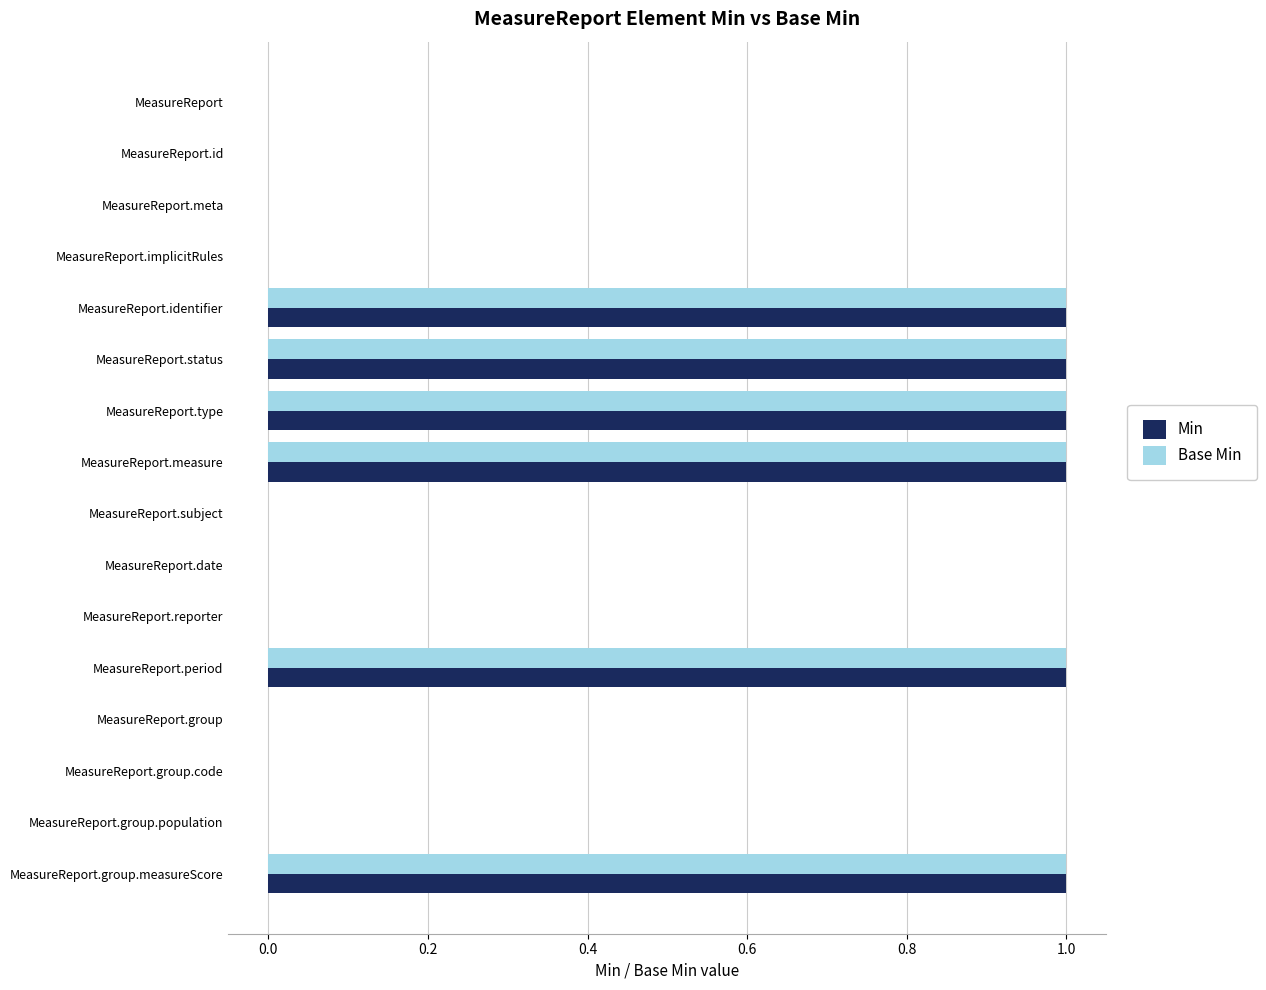

True or false: Min has a value of 1 at MeasureReport.type.

True